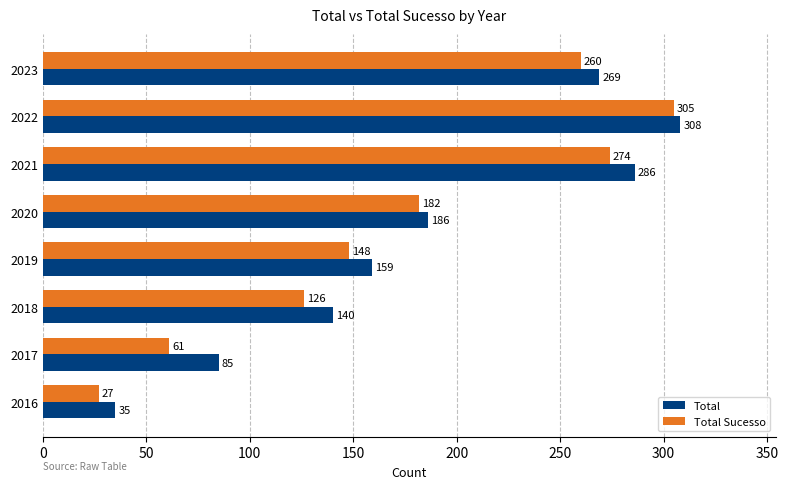

At which label is Total Sucesso closest to 166?

2020